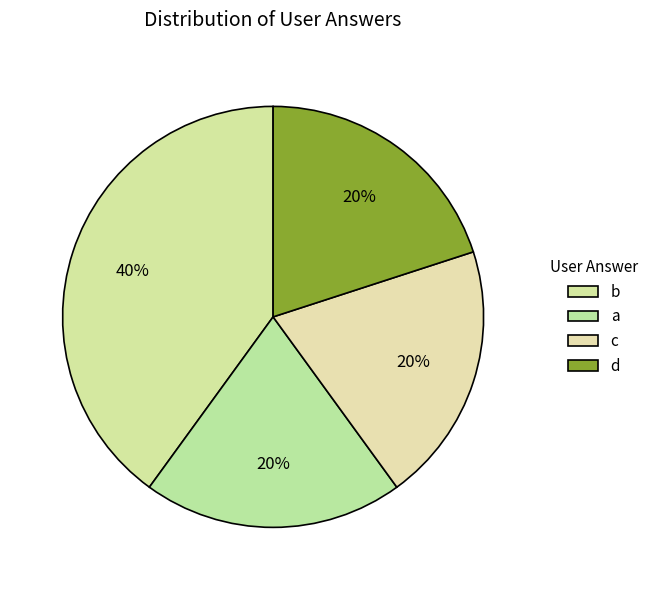

To the nearest percent, what is the difference between the largest and smallest slice percentages?

20%